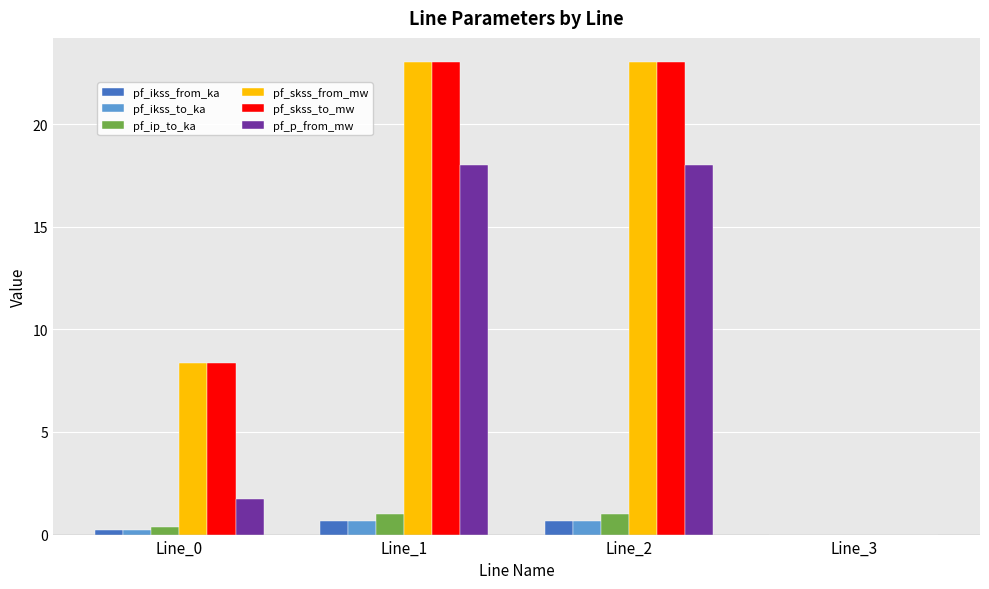

Between Line_0 and Line_1, which series saw the biggest shift?

pf_p_from_mw